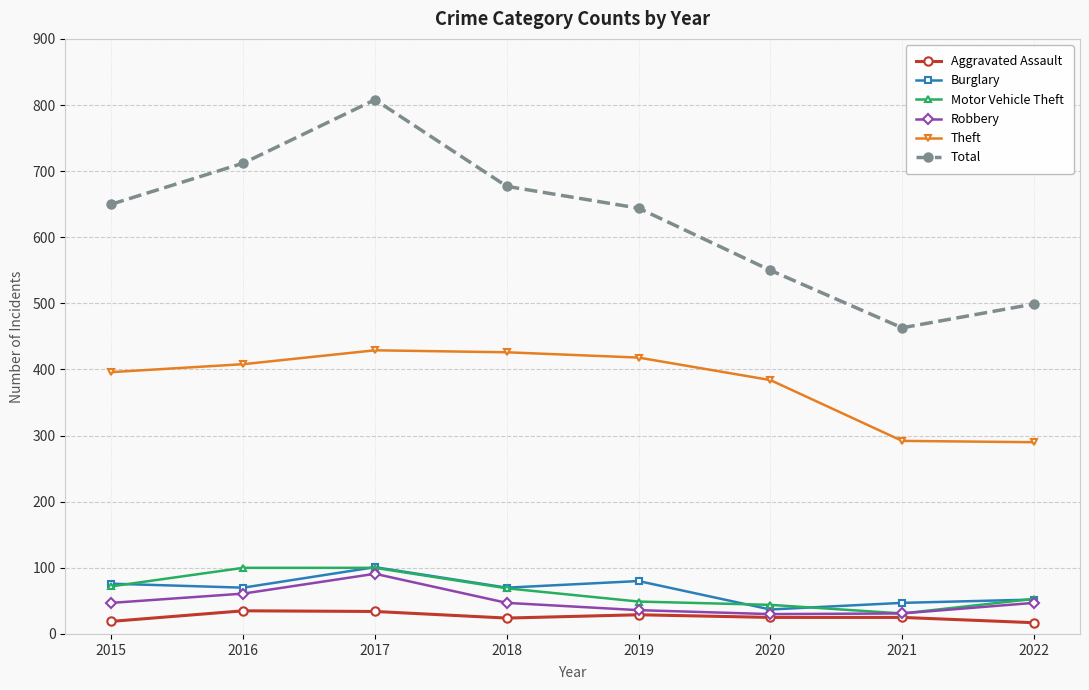

What is the total value across all series at 2022?

958